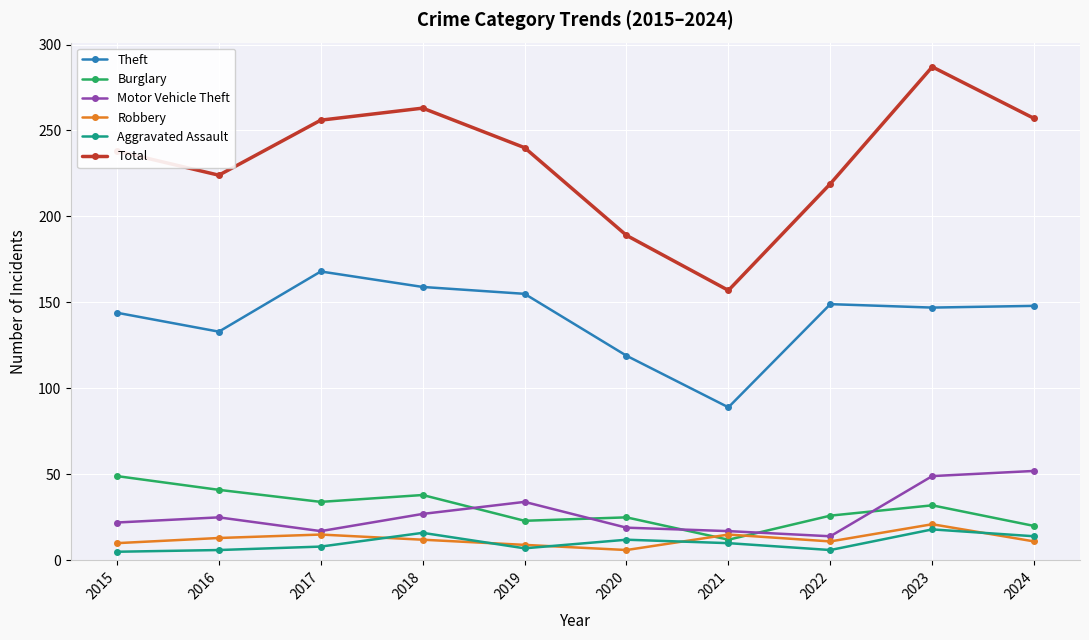

At which label is Theft closest to 128?

2016